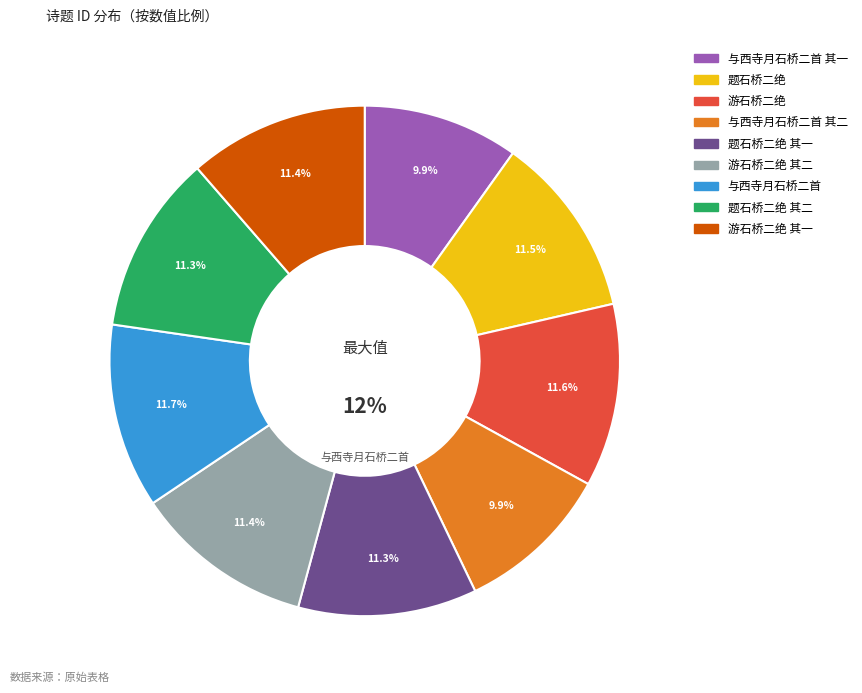

What percentage is NOT represented by 游石桥二绝 其一?

88.6%